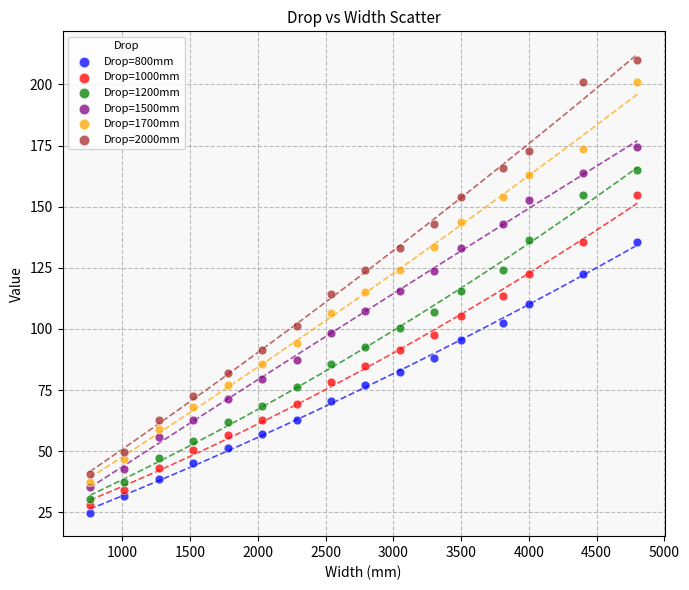

What are all the series names shown in the legend?

Drop=800mm, Drop=1000mm, Drop=1200mm, Drop=1500mm, Drop=1700mm, Drop=2000mm